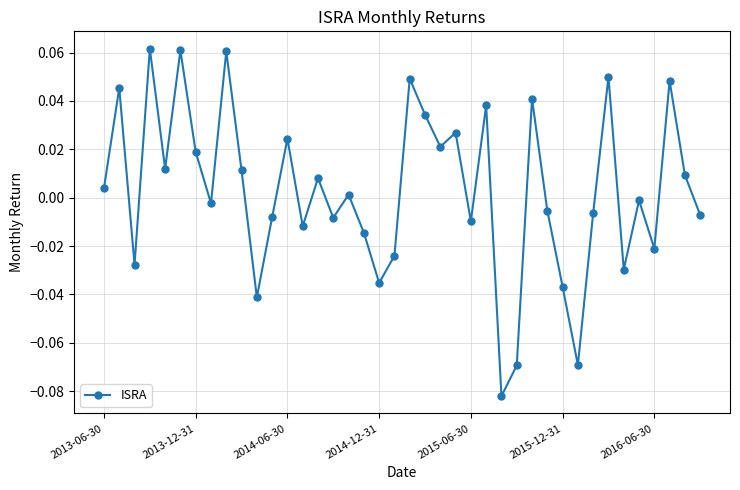

How many points are higher than both their immediate neighbors (excluding endpoints)?

14